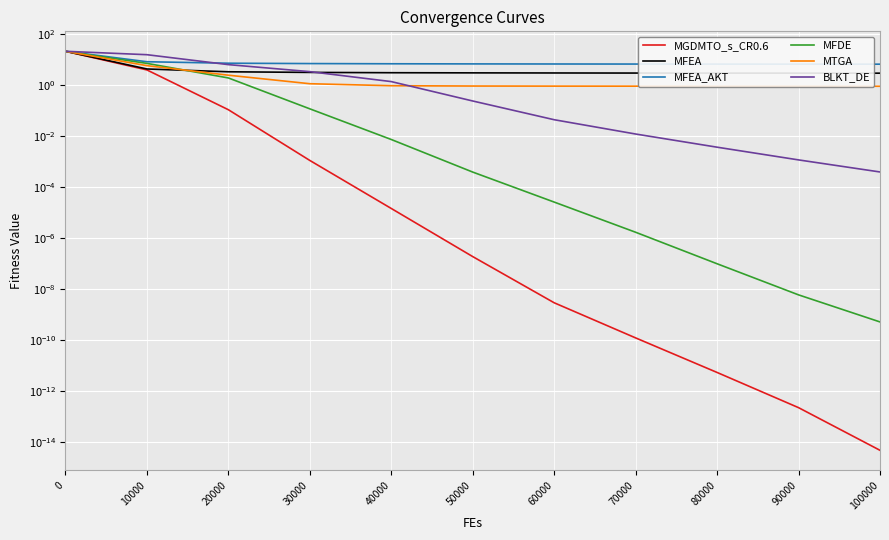

Which series changed the most between 0 and 80000?

MGDMTO_s_CR0.6